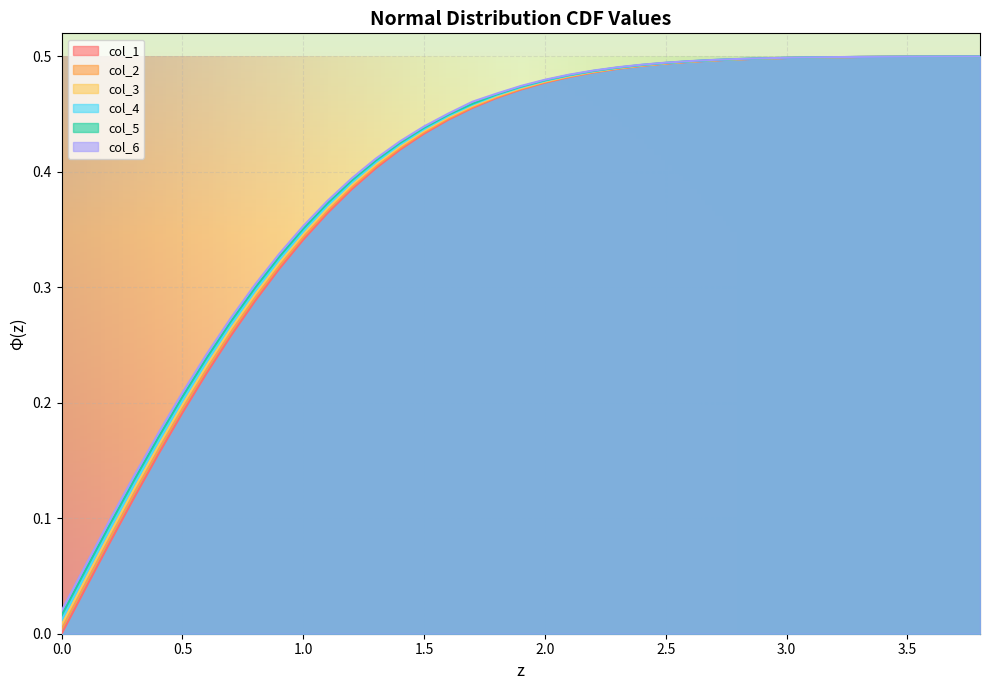

At how many categories does at least one series exceed 0?

39